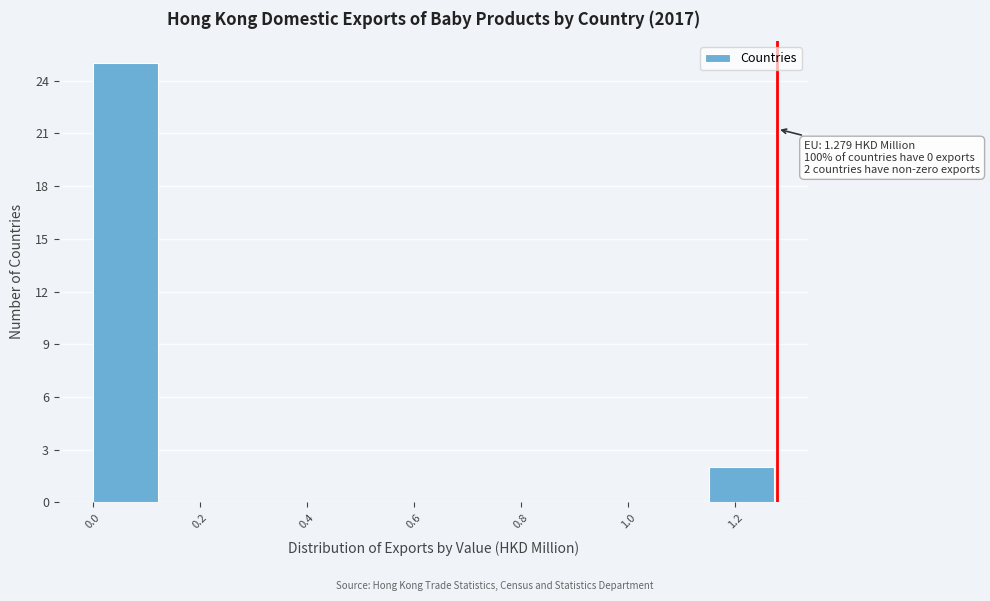

Over which range of the x-axis is the bar tallest?

0.00 to 0.12